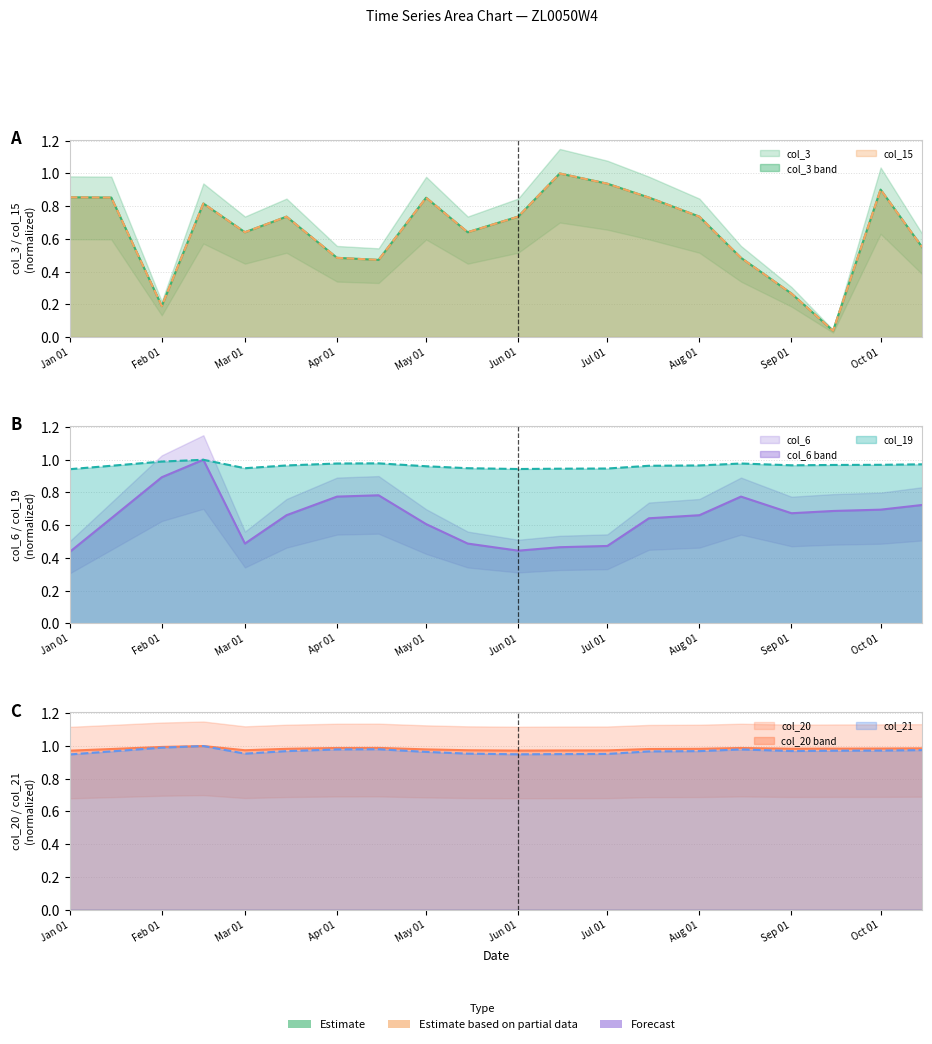

What is the approximate value of col_20 at Aug 01?

1.0